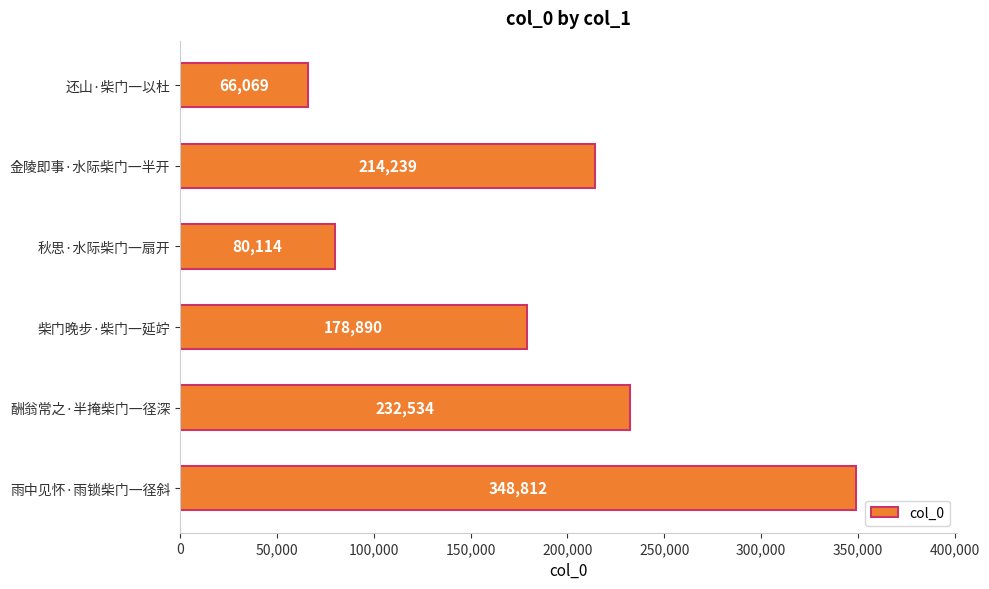

Is it true that the value at 酬翁常之·半掩柴门一径深 is 232534?

True